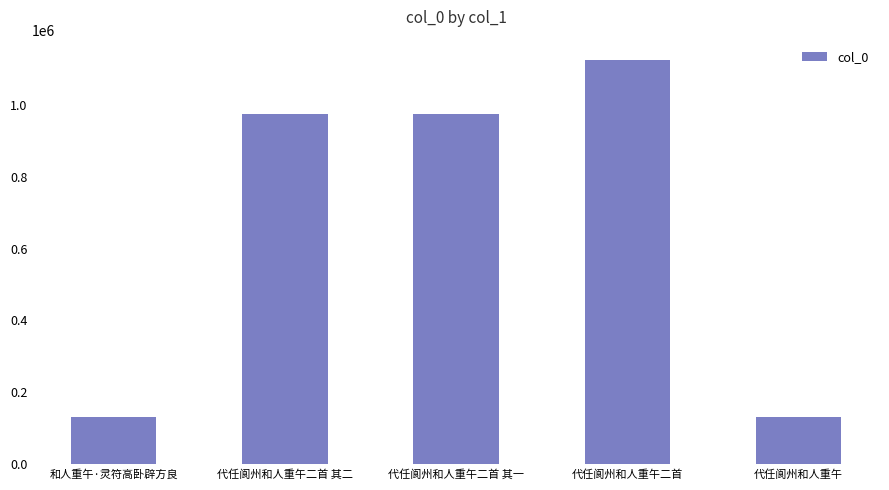

What is the label of the 3rd bar from the right?

代任阆州和人重午二首 其一